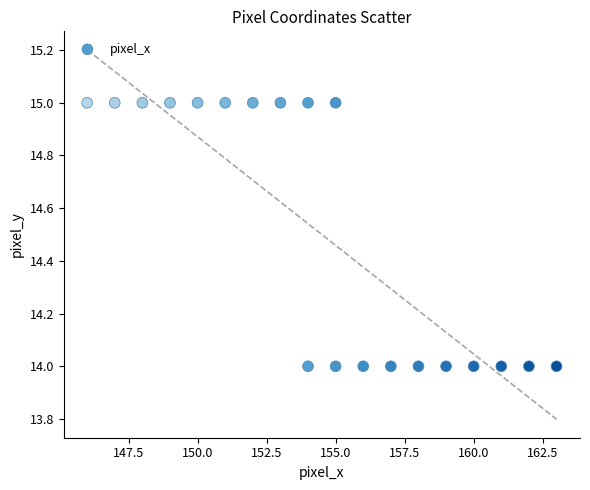

List the coordinates of all points as (X, Y) pairs, reading left to right.

(146, 15)  (147, 15)  (148, 15)  (149, 15)  (150, 15)  (151, 15)  (152, 15)  (153, 15)  (154, 14)  (154, 15)  (155, 14)  (155, 15)  (156, 14)  (157, 14)  (158, 14)  (159, 14)  (160, 14)  (161, 14)  (162, 14)  (163, 14)